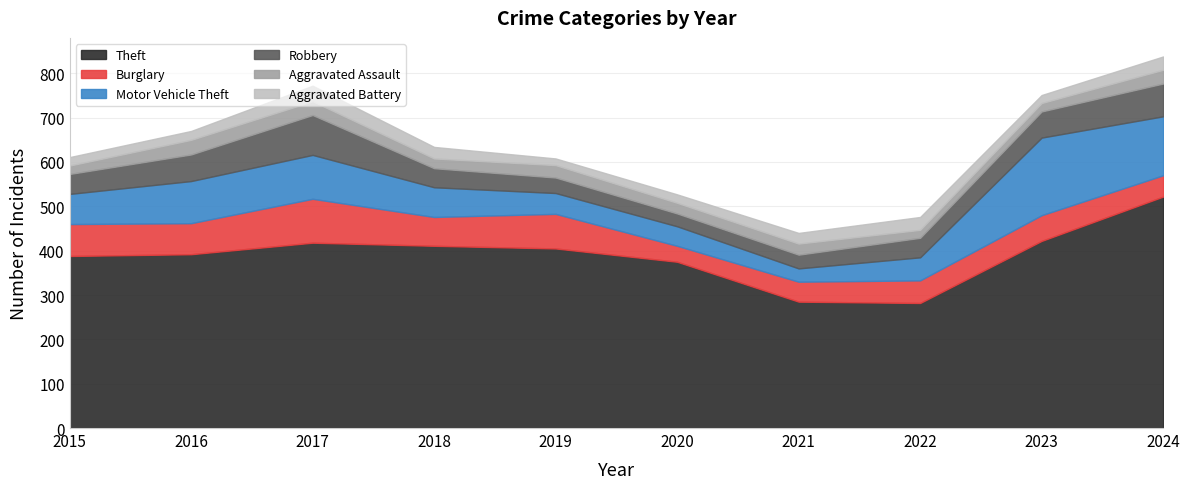

What are all the series names shown in the legend?

Theft, Burglary, Motor Vehicle Theft, Robbery, Aggravated Assault, Aggravated Battery